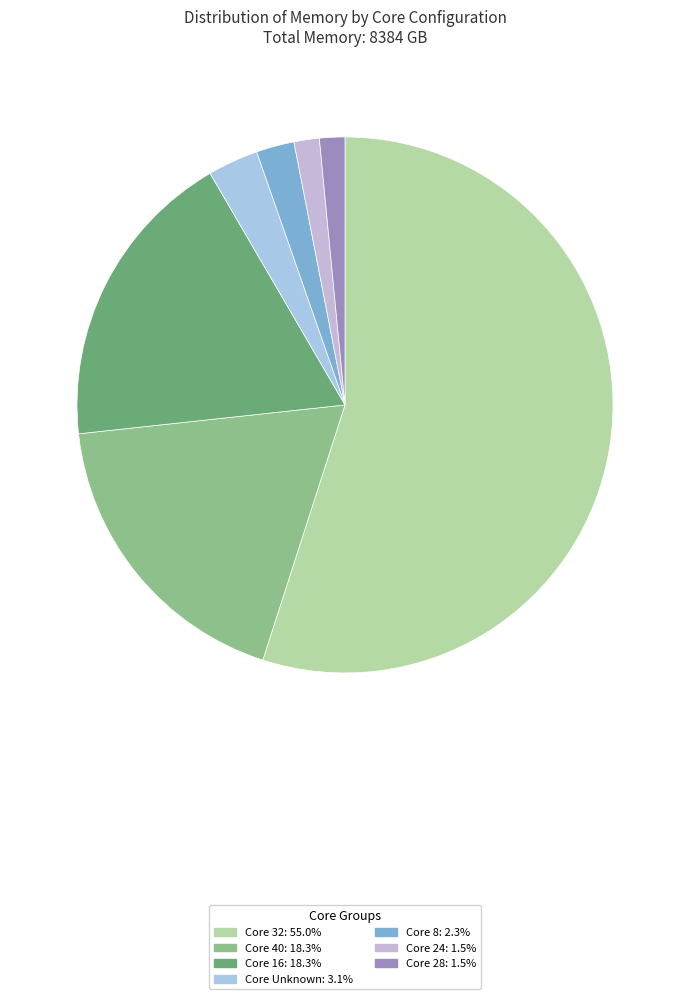

How many slices are in this pie chart?

7